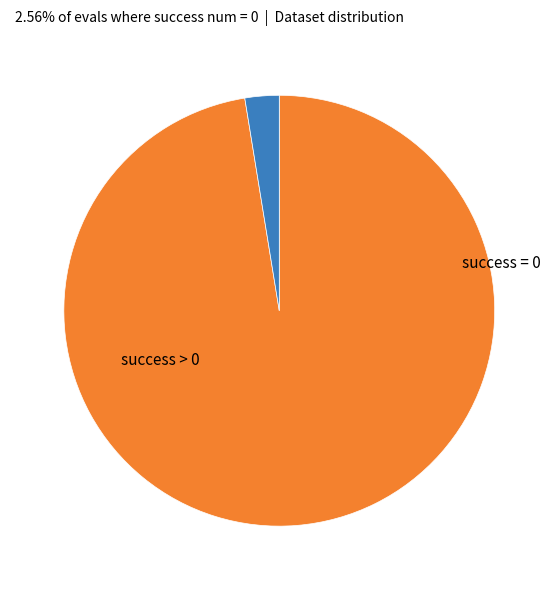

Does any single category account for the majority?

Yes